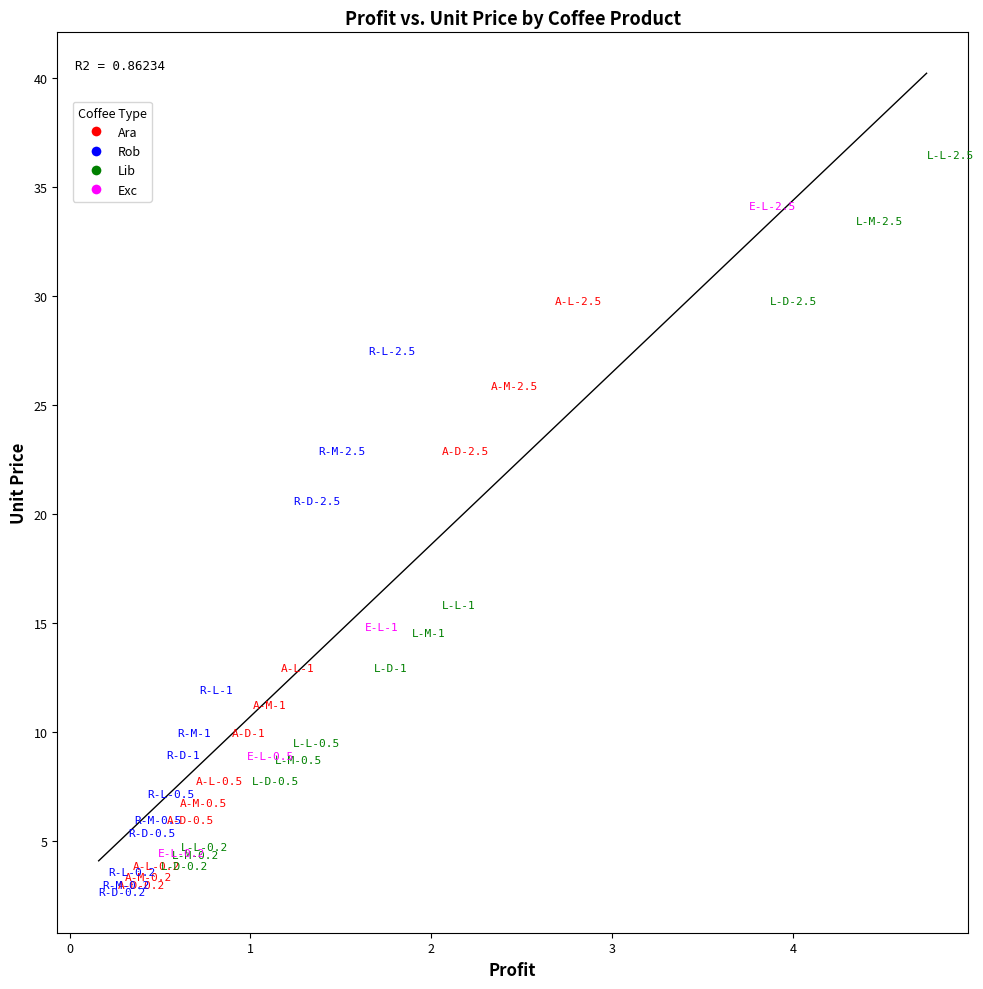

Which series has the widest spread of Y values?

Lib